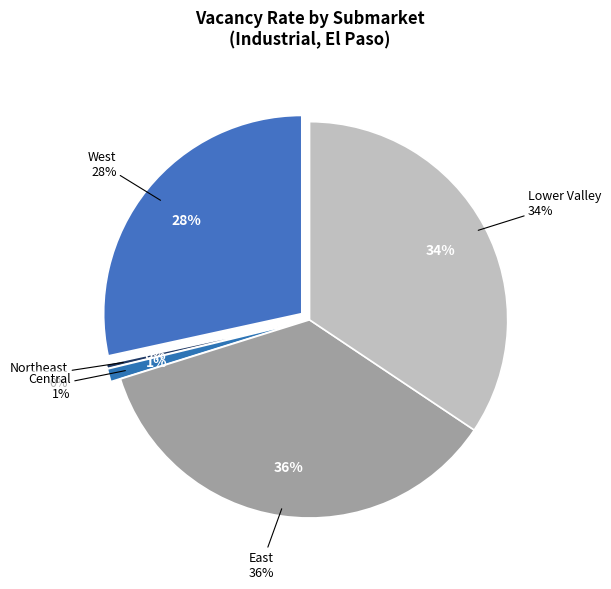

What percentage is the East slice, to the nearest percent?

36%